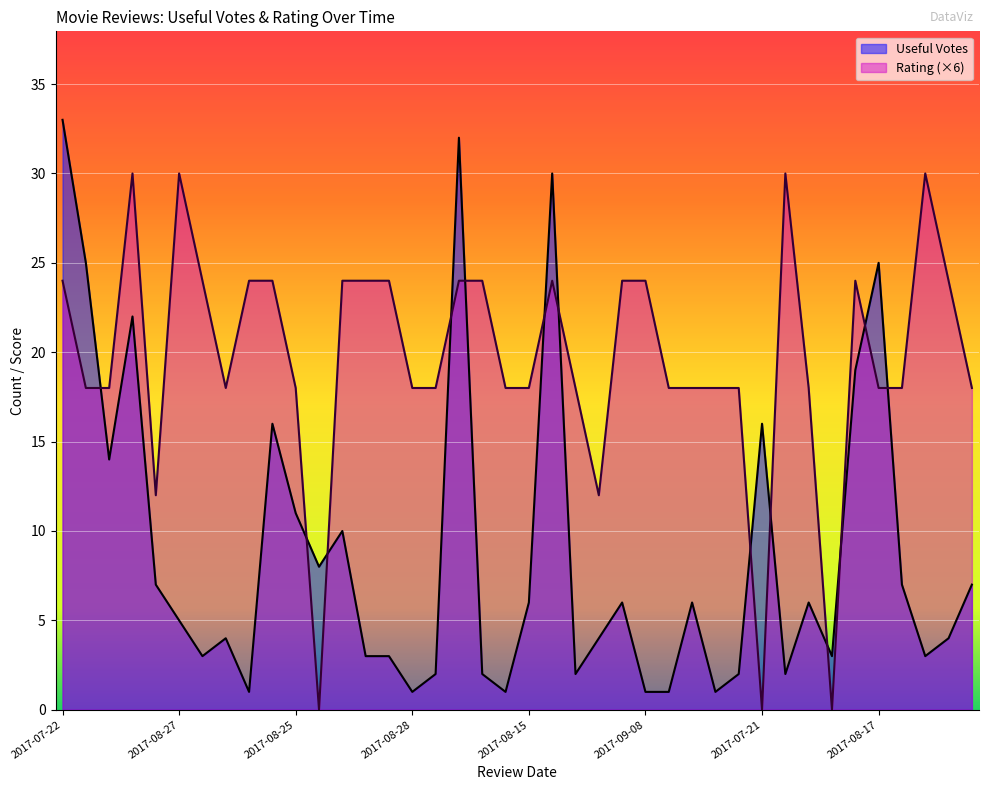

What is the value of the Rating point at the 20th from the left?

18